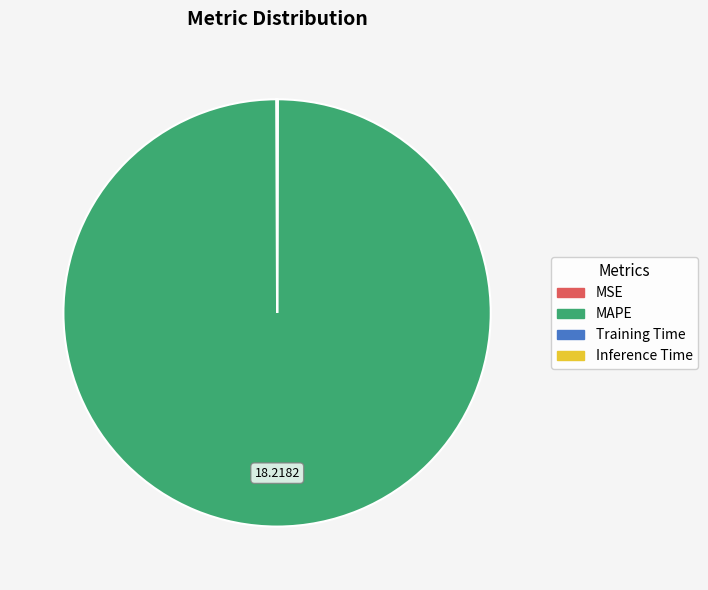

Which slice represents more than half of the pie?

MAPE